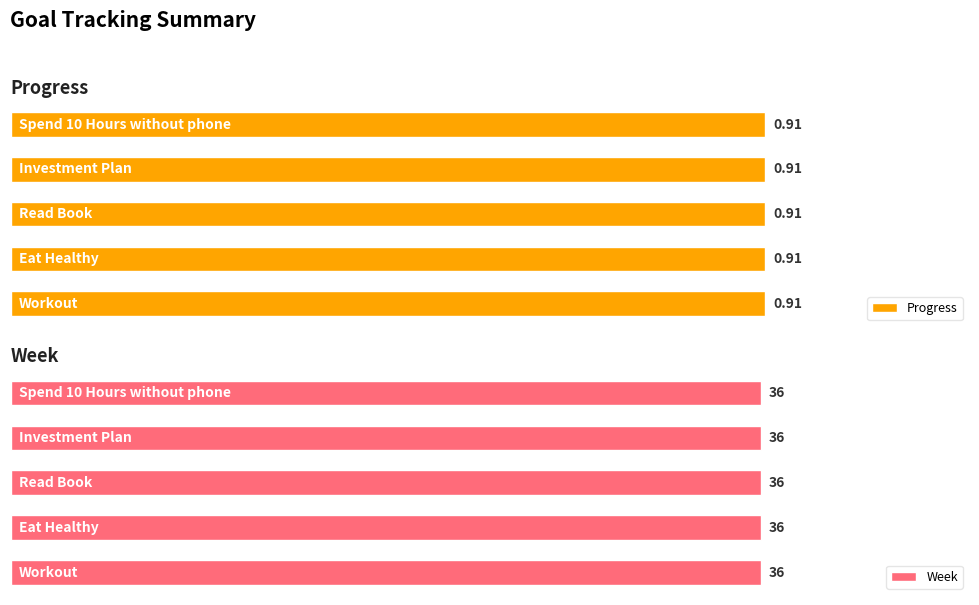

Reading left to right, extract all data points from this chart.

Progress: 0.9	0.9	0.9	0.9	0.9
Week: 36.0	36.0	36.0	36.0	36.0